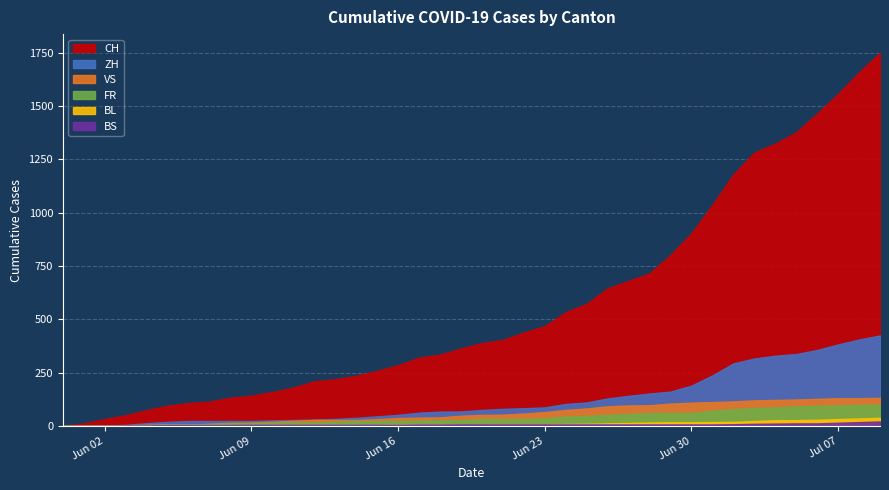

How many lines are shown in the chart?

6